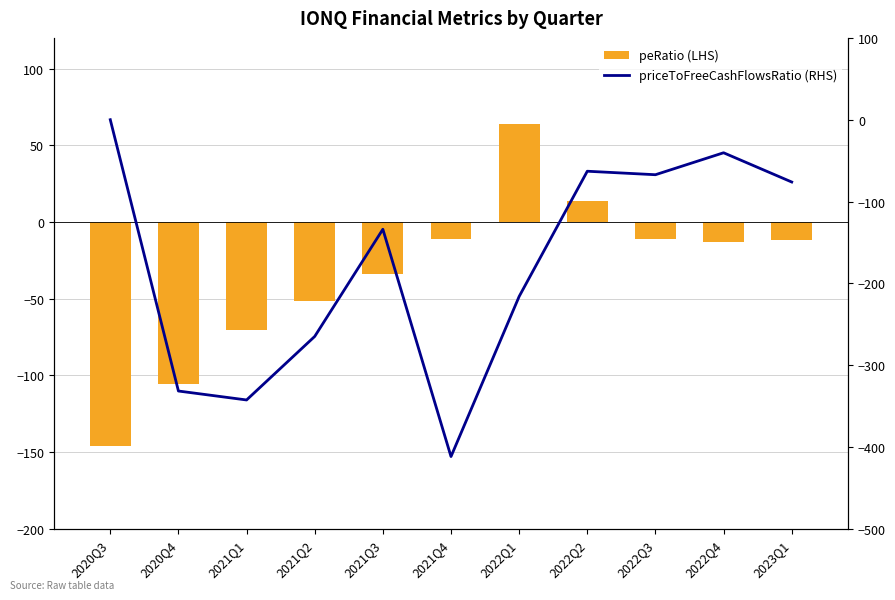

The priceToFreeCashFlowsRatio (RHS) series shows -420.7 at 2021Q2. True or false?

False